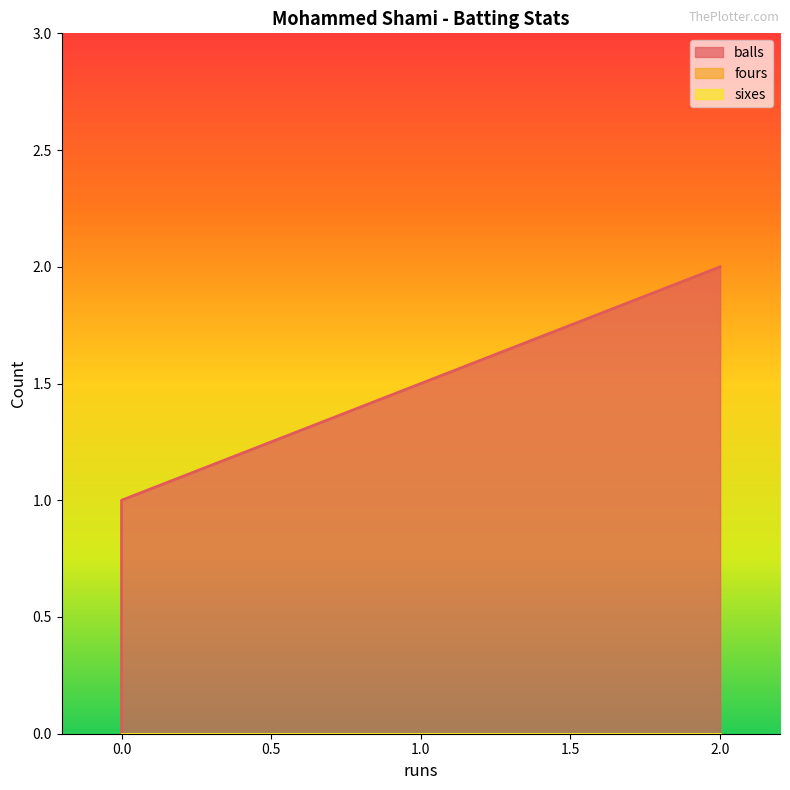

How many data points does each series have?

3